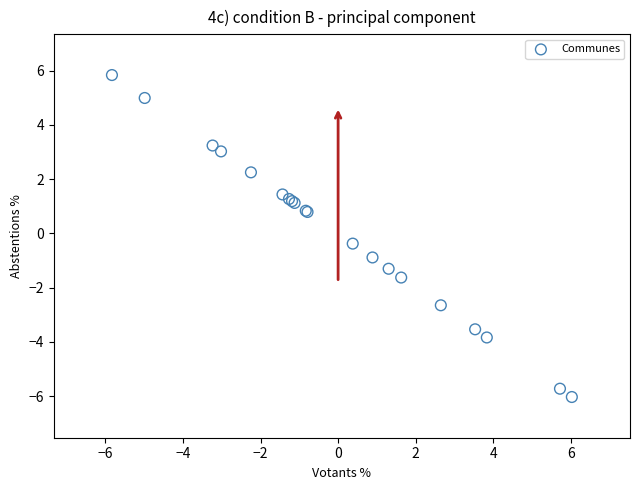

What Y value in the scatter plot is closest to 0?

-0.4